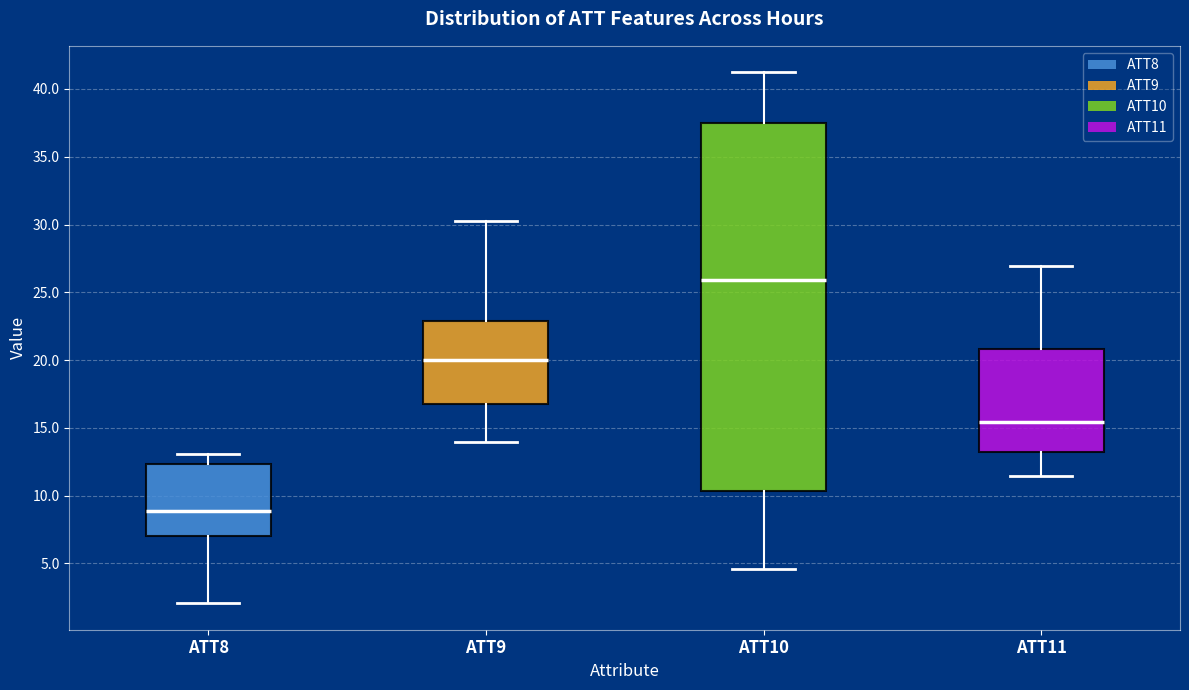

Where does the lower whisker of the box for ATT11 end on the y-axis? The values are not printed on the chart, so give them approximately, as read against the axis.

11.5